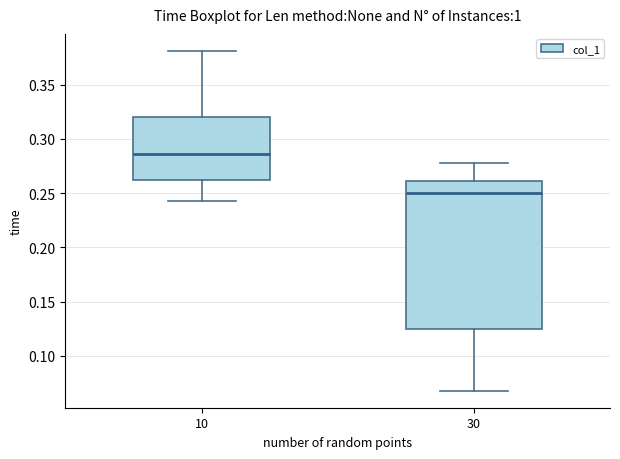

Where is the upper edge of the box at x = 10 on the y-axis? The values are not printed on the chart, so give them approximately, as read against the axis.

0.320